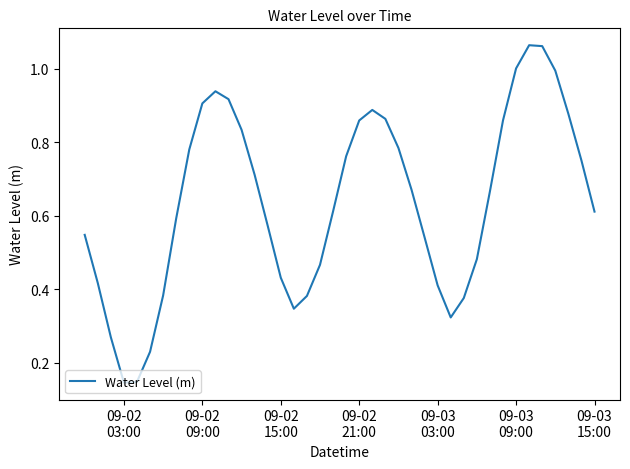

What is the difference between the maximum and minimum values?

0.9